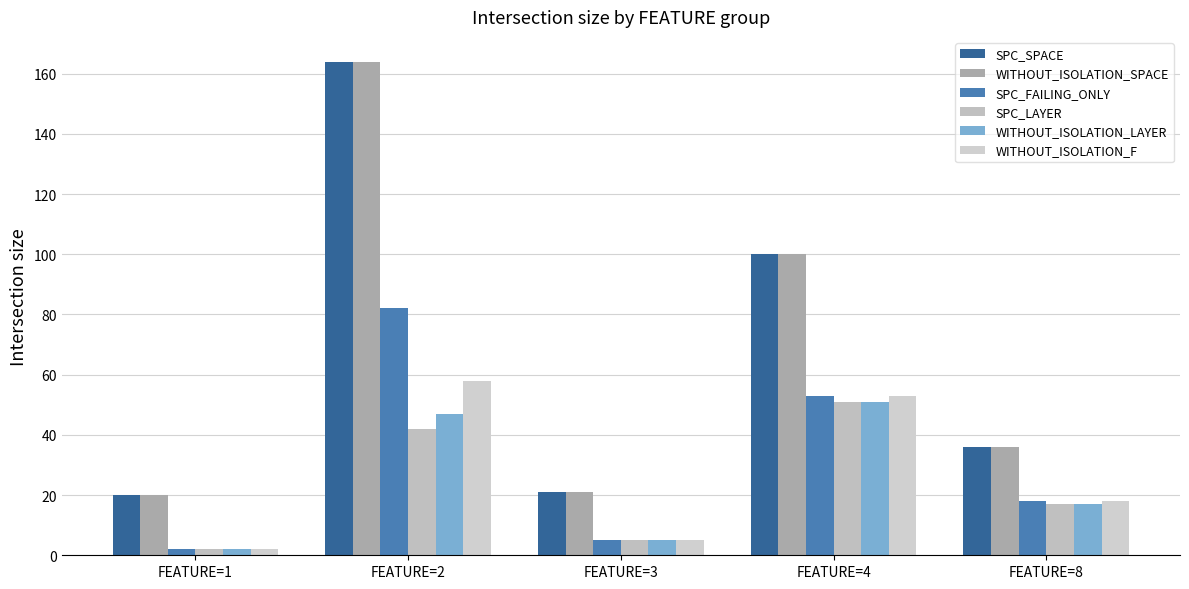

Reading right to left, list all the values displayed in this chart.

SPC_SPACE: FEATURE=8=36	FEATURE=4=100	FEATURE=3=21	FEATURE=2=164	FEATURE=1=20
WITHOUT_ISOLATION_SPACE: FEATURE=8=36	FEATURE=4=100	FEATURE=3=21	FEATURE=2=164	FEATURE=1=20
SPC_FAILING_ONLY: FEATURE=8=18	FEATURE=4=53	FEATURE=3=5	FEATURE=2=82	FEATURE=1=2
SPC_LAYER: FEATURE=8=17	FEATURE=4=51	FEATURE=3=5	FEATURE=2=42	FEATURE=1=2
WITHOUT_ISOLATION_LAYER: FEATURE=8=17	FEATURE=4=51	FEATURE=3=5	FEATURE=2=47	FEATURE=1=2
WITHOUT_ISOLATION_F: FEATURE=8=18	FEATURE=4=53	FEATURE=3=5	FEATURE=2=58	FEATURE=1=2